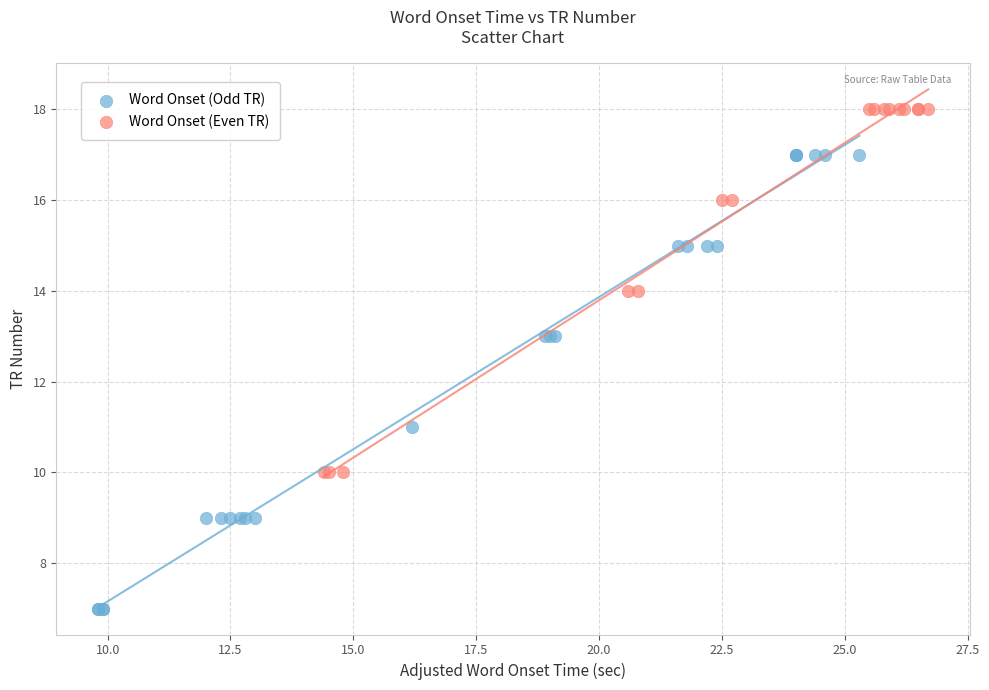

Which series has the largest Y range (max minus min)?

Word Onset (Odd TR)